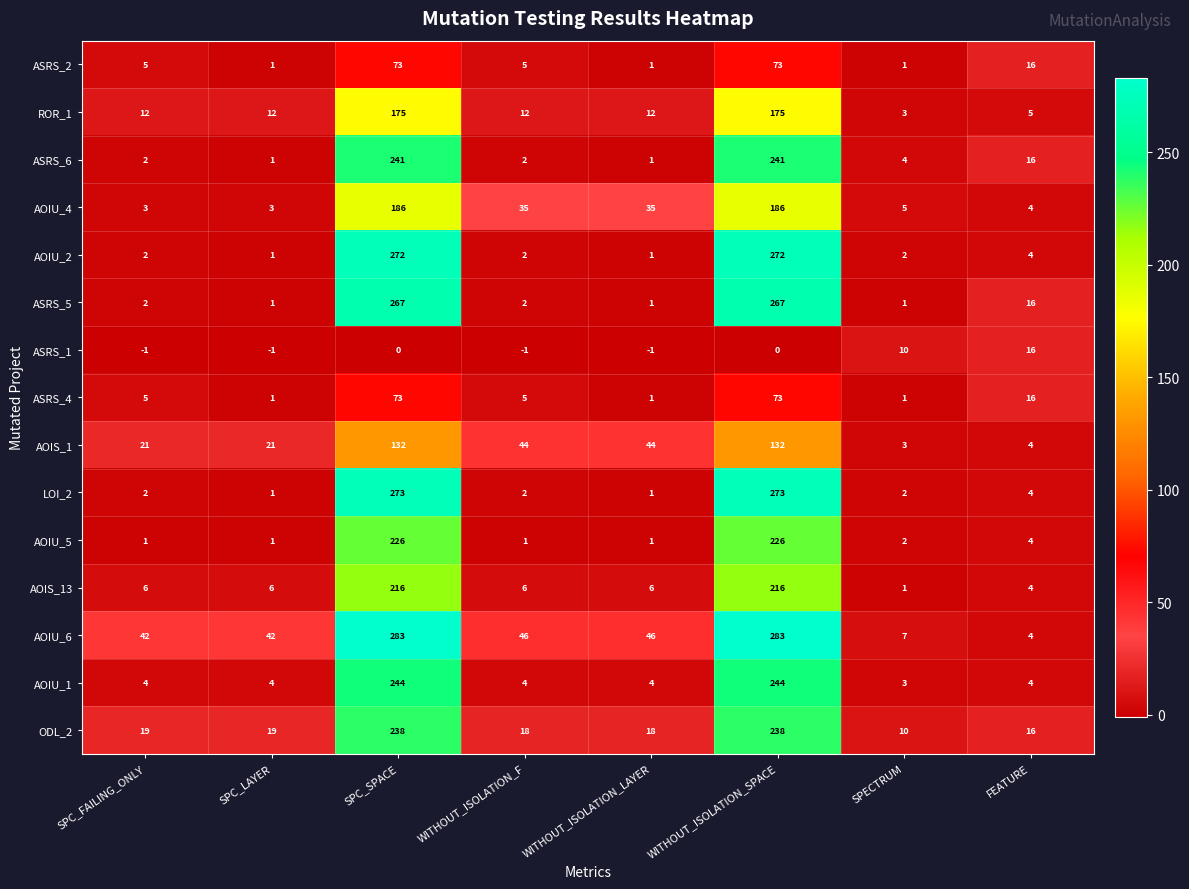

At how many categories does at least one series exceed 29?

6